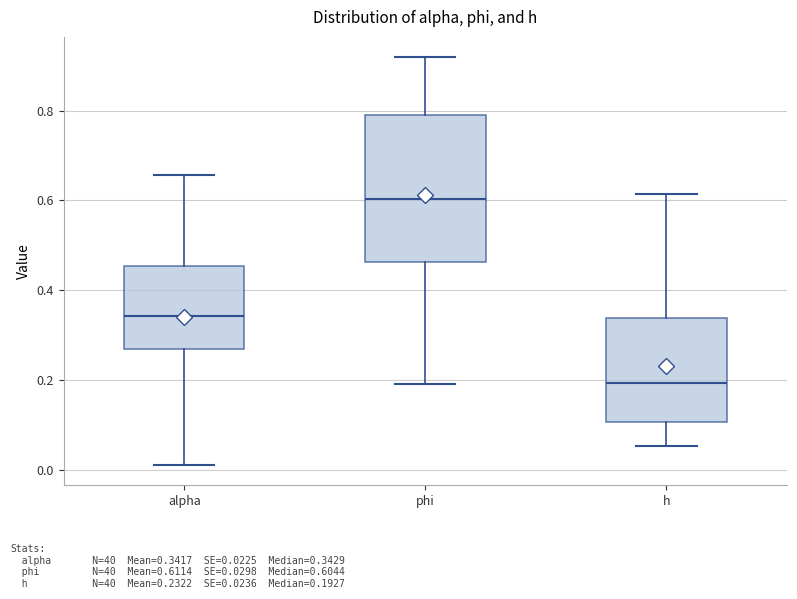

Where does the median line of the box for h sit on the y-axis? The values are not printed on the chart, so give them approximately, as read against the axis.

0.20